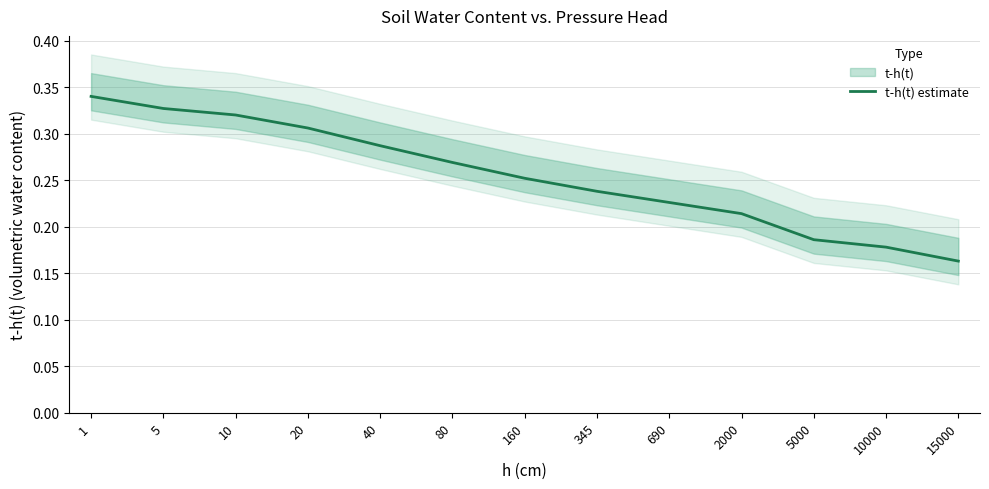

Reading right to left, transcribe all the data shown in this chart.

15000=0.2	10000=0.2	5000=0.2	2000=0.2	690=0.2	345=0.2	160=0.3	80=0.3	40=0.3	20=0.3	10=0.3	5=0.3	1=0.3